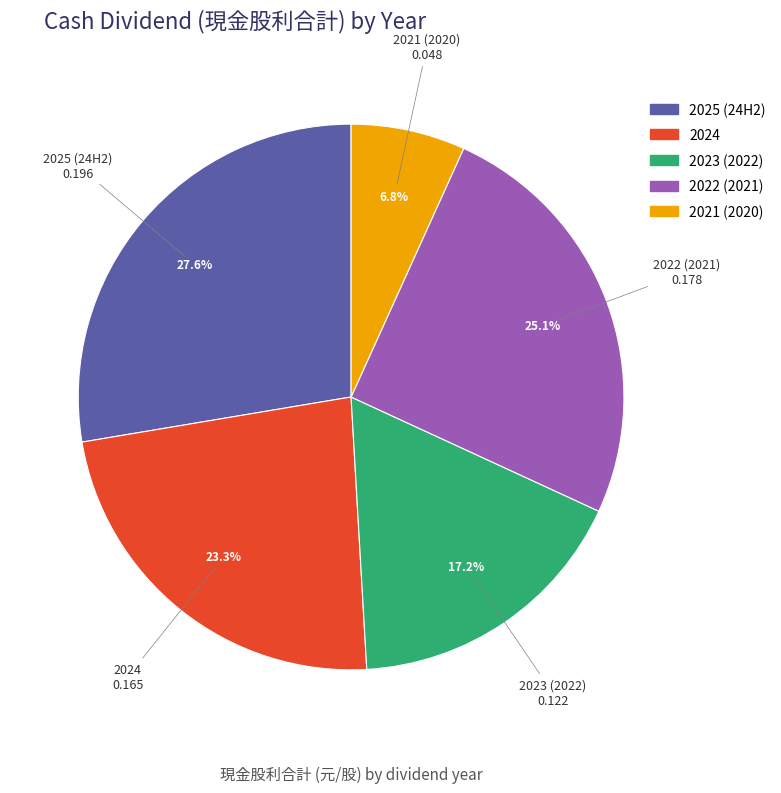

Do 2022 (2021) and 2023 (2022) together represent more than half of the pie?

No